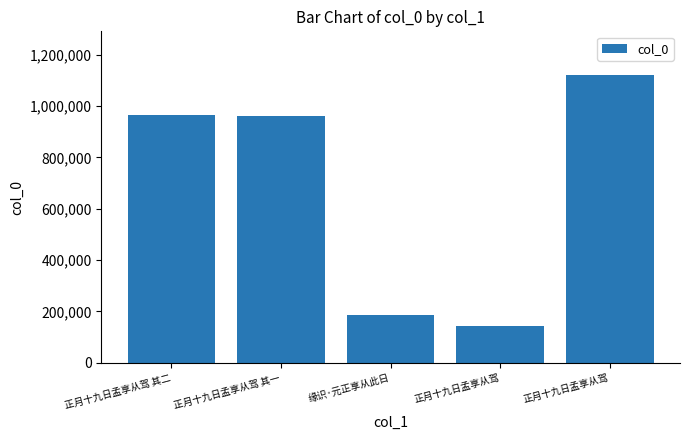

How many bars are there in total?

5